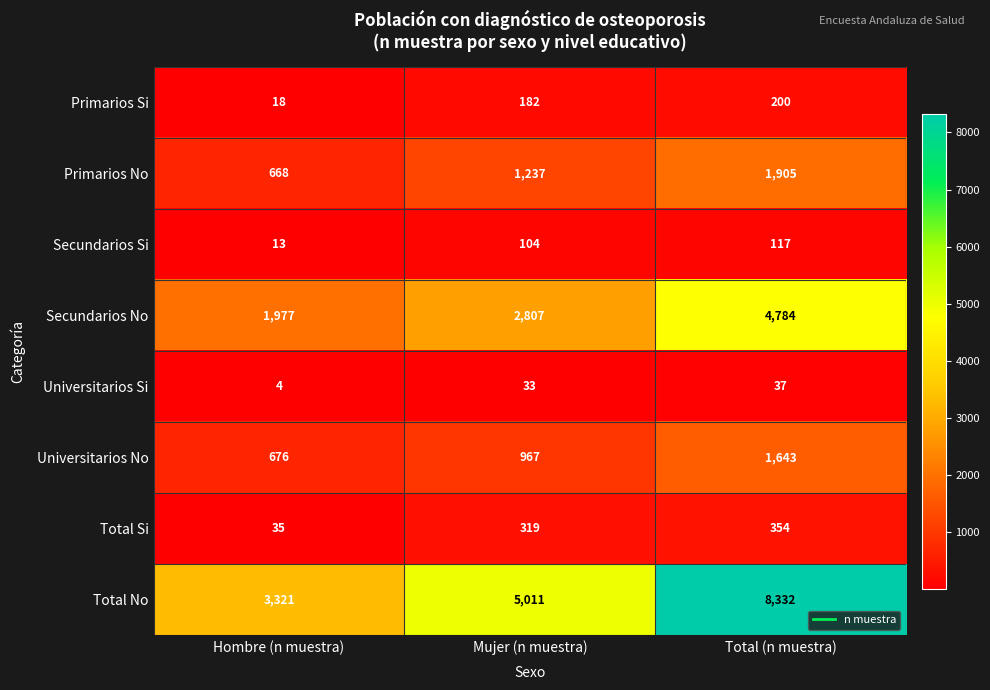

At which label is Universitarios Si closest to 20?

Mujer (n muestra)